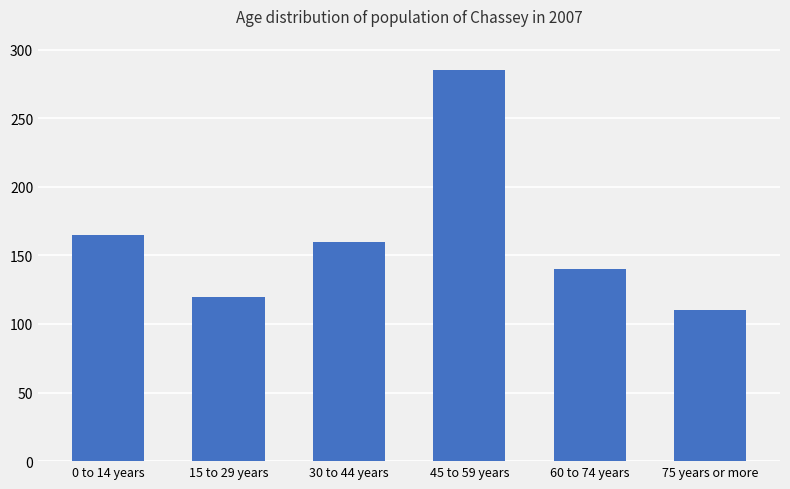

How many distinct data groups are displayed?

1